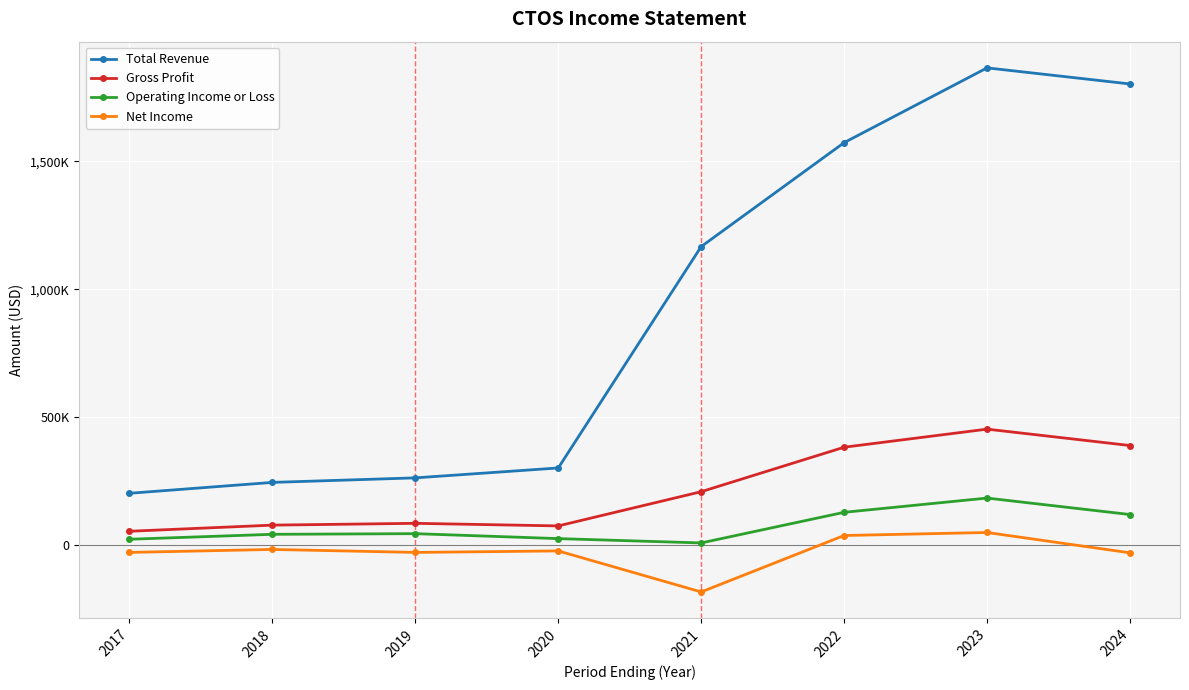

True or false: Net Income and Operating Income or Loss intersect in this chart.

False